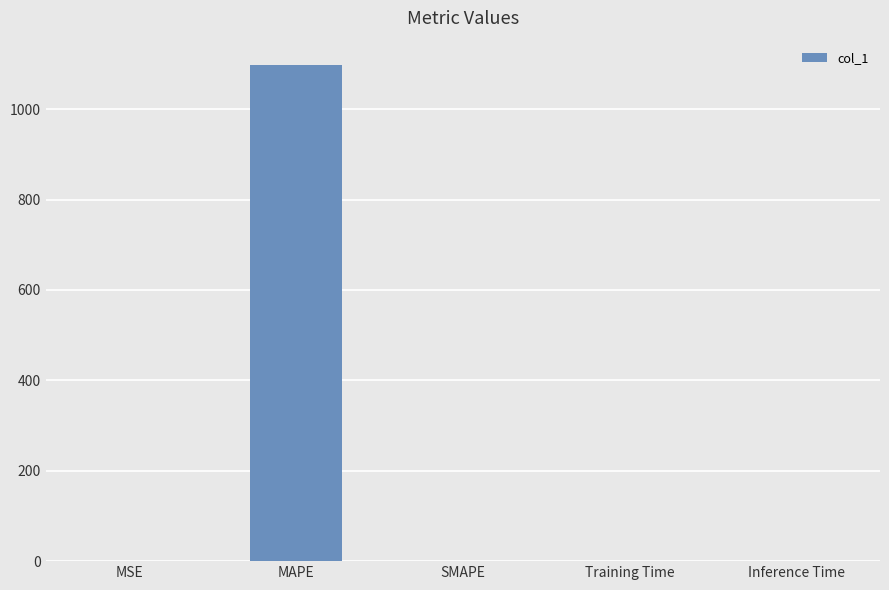

Which has a higher value, MAPE or Inference Time?

MAPE